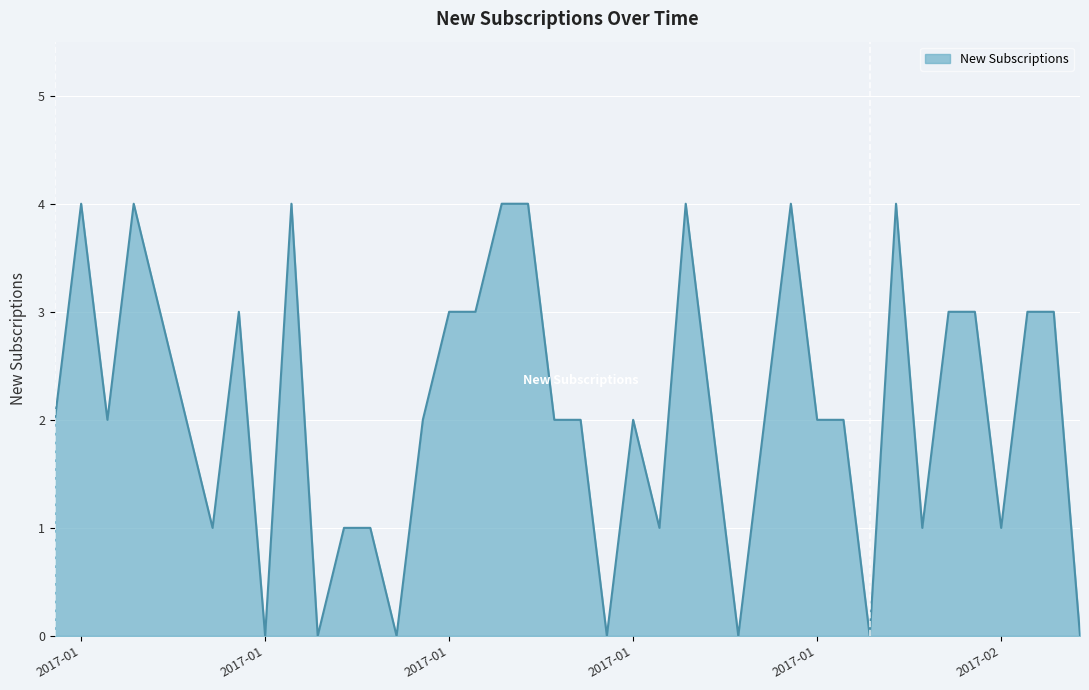

What is the maximum value shown in the chart?

4